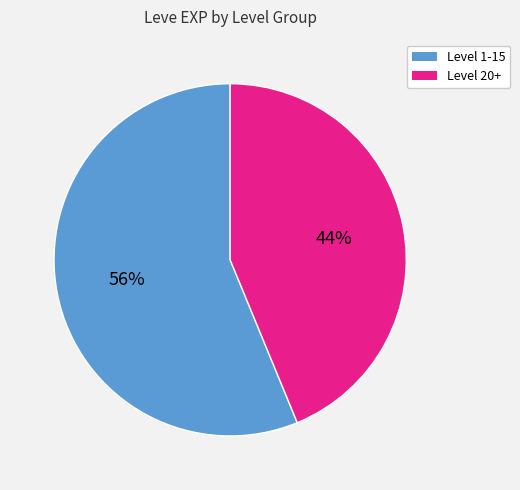

To the nearest percent, what is the average slice percentage?

50%